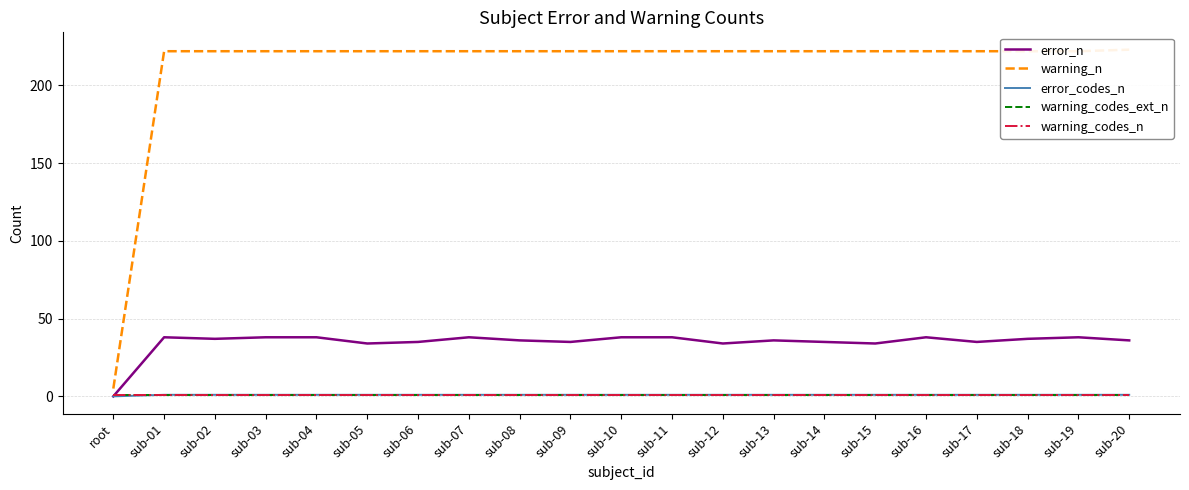

What is the label of the 8th point from the left?

sub-07